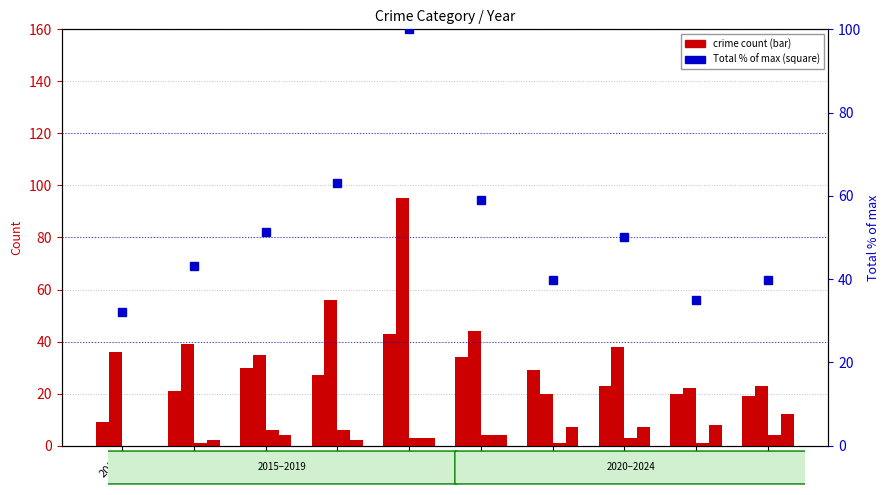

Does the chart contain stacked bars?

No